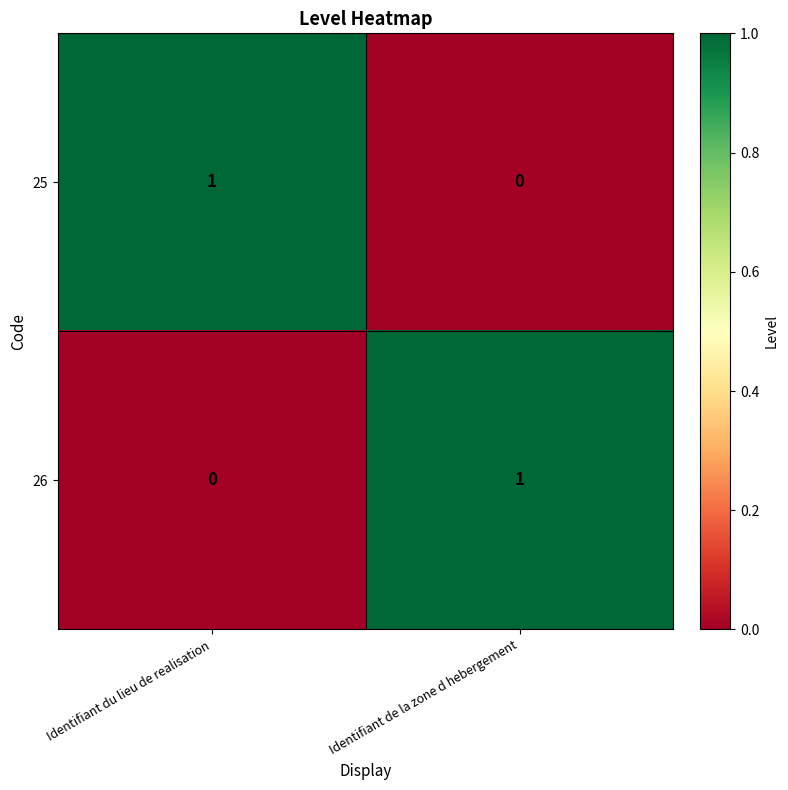

Reading left to right, what are all the values shown in this chart?

25: Identifiant du lieu de realisation=1	Identifiant de la zone d hebergement=0
26: Identifiant du lieu de realisation=0	Identifiant de la zone d hebergement=1